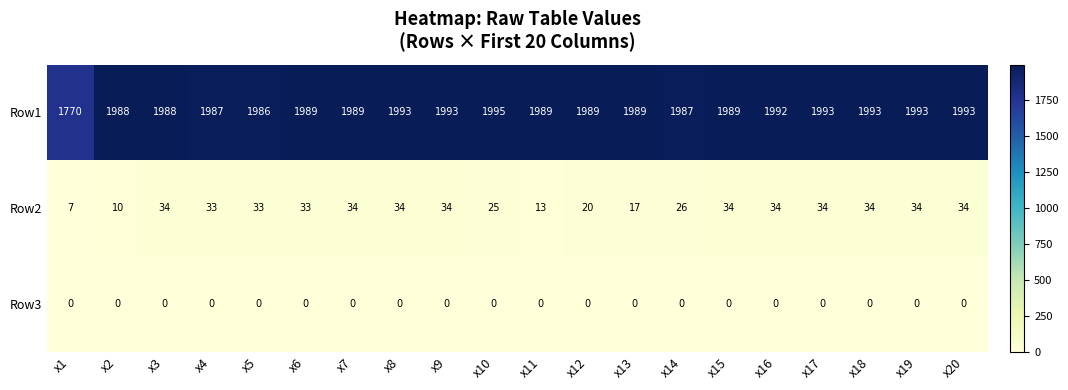

Read the Row2 value at x3.

34